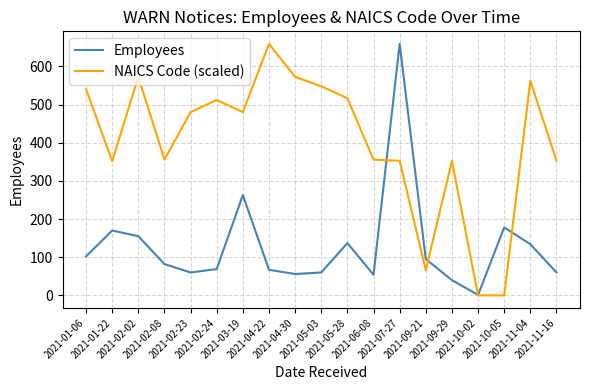

At which category does NAICS Code (scaled) reach its first local peak?

2021-02-02